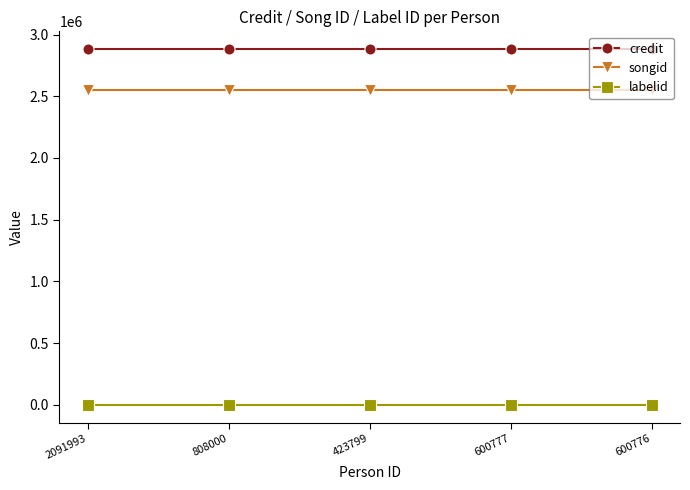

Which series has the largest total across all categories?

credit